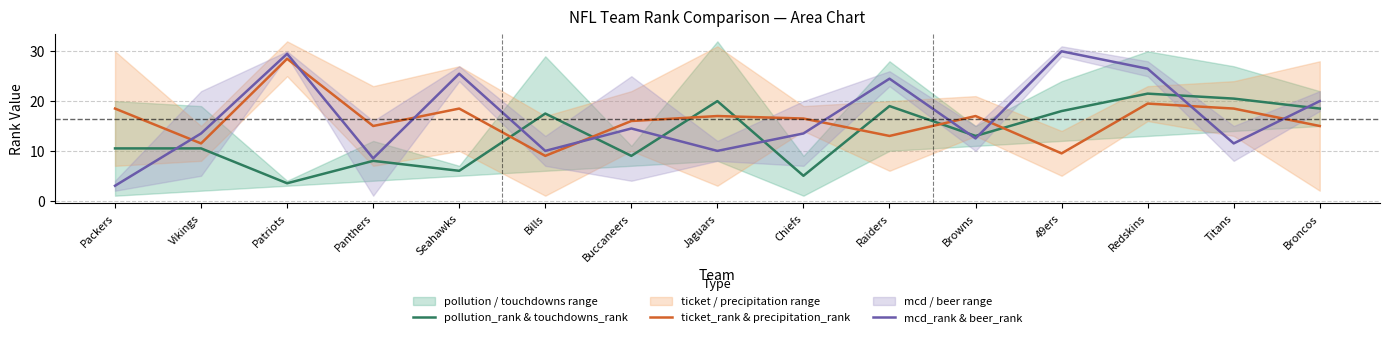

How many data points does each series have?

15